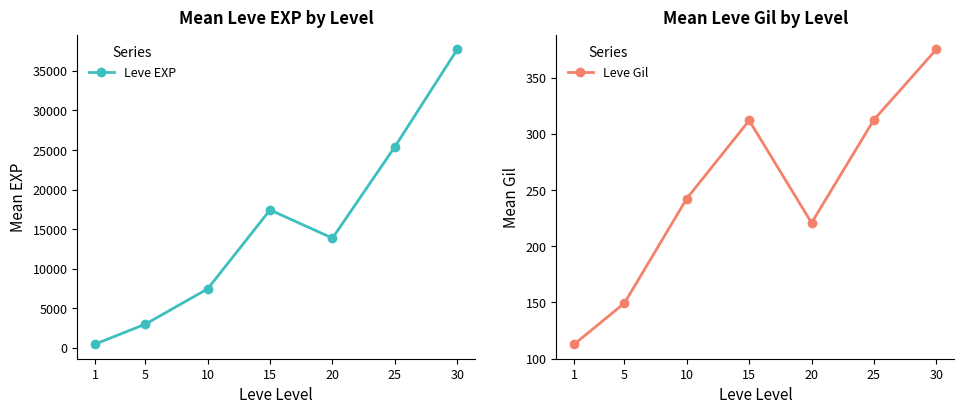

What are all the series names shown in the legend?

Leve EXP, Leve Gil